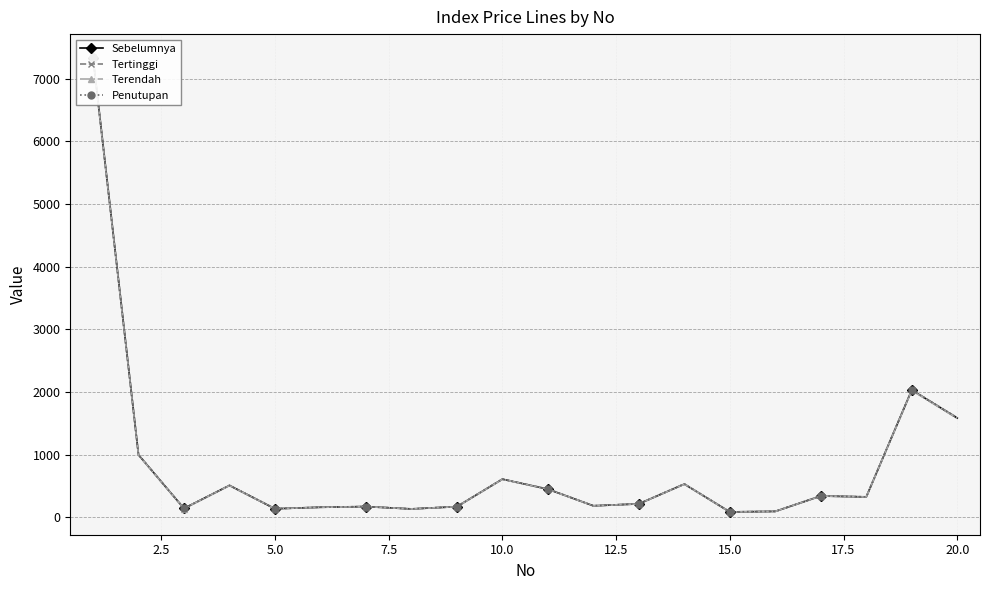

What is the sum of all Penutupan values?

16192.3